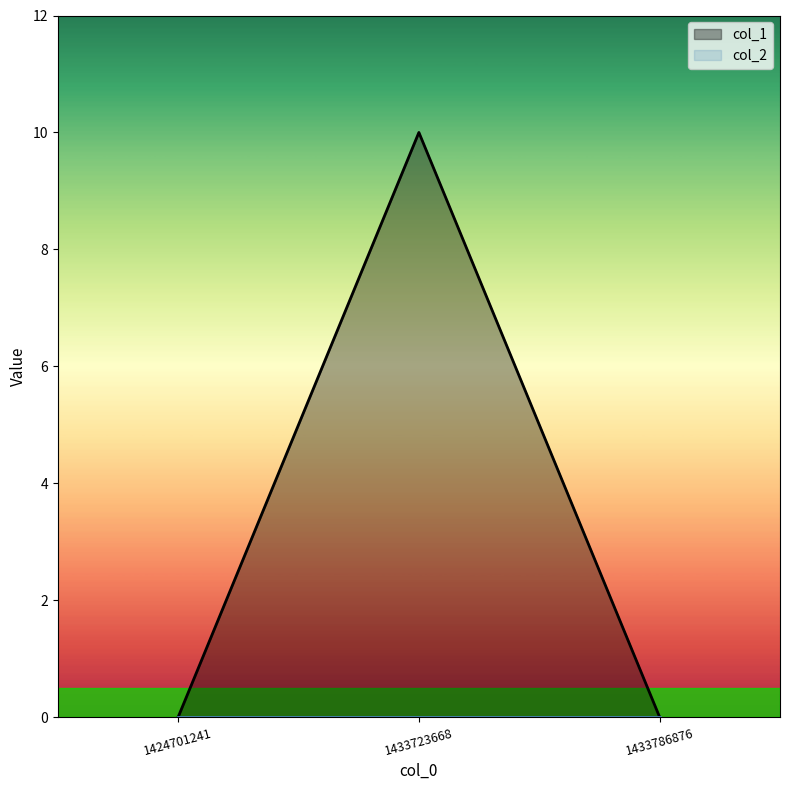

Which label corresponds to the largest value in the chart?

1433723668